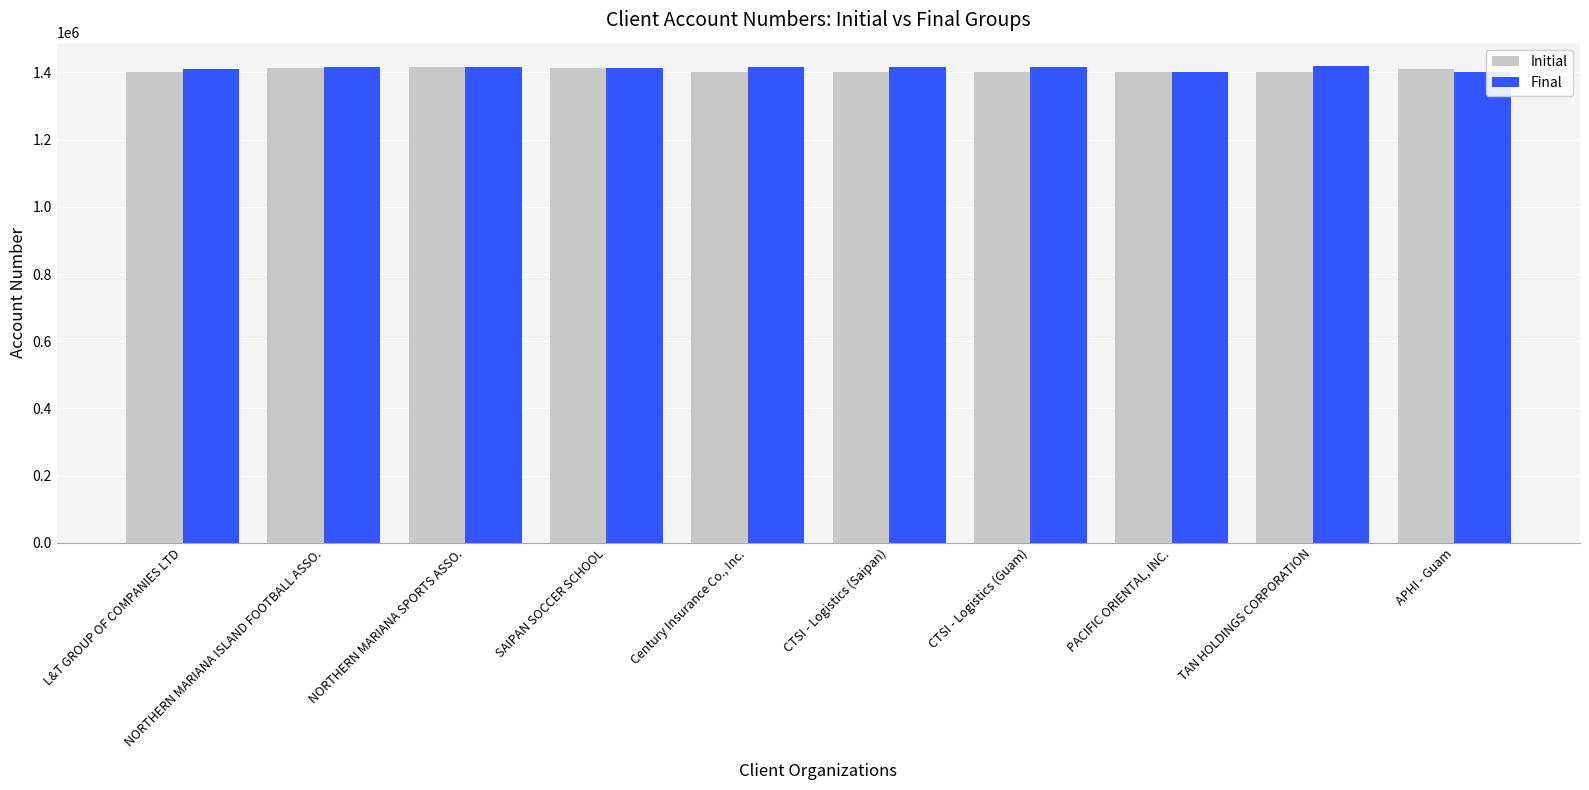

The value of Final at NORTHERN MARIANA ISLAND FOOTBALL ASSO. is 1414691. True or false?

True